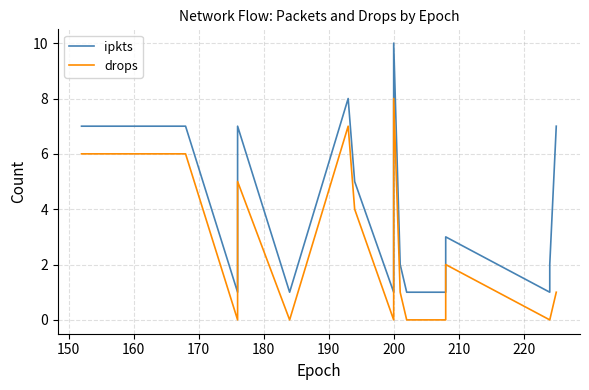

How many positive values does the drops series have?

10